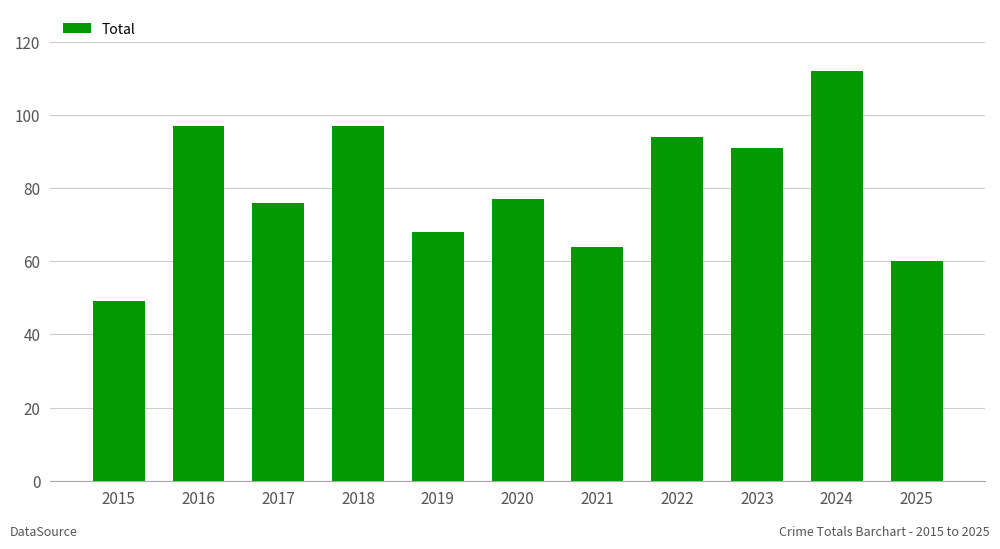

What is the difference between the values at 2016 and 2021?

33